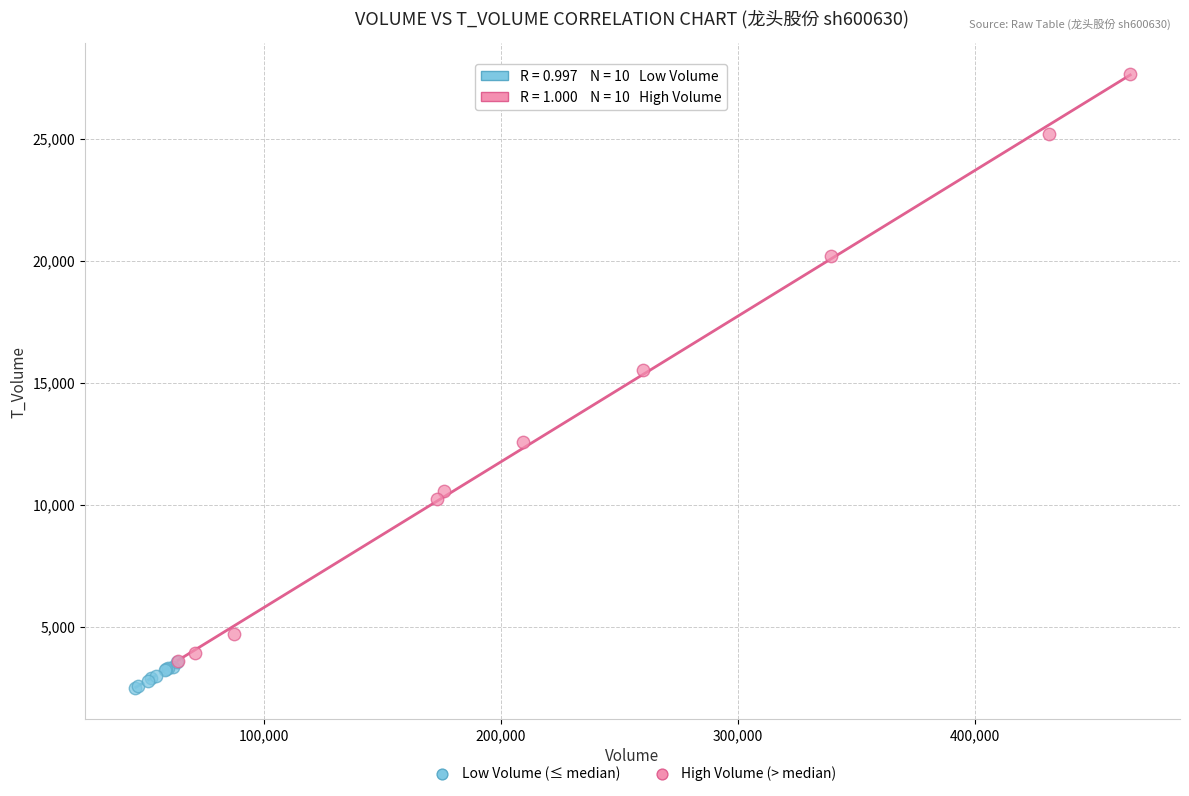

Which series has the largest Y range (max minus min)?

High Volume (> median)